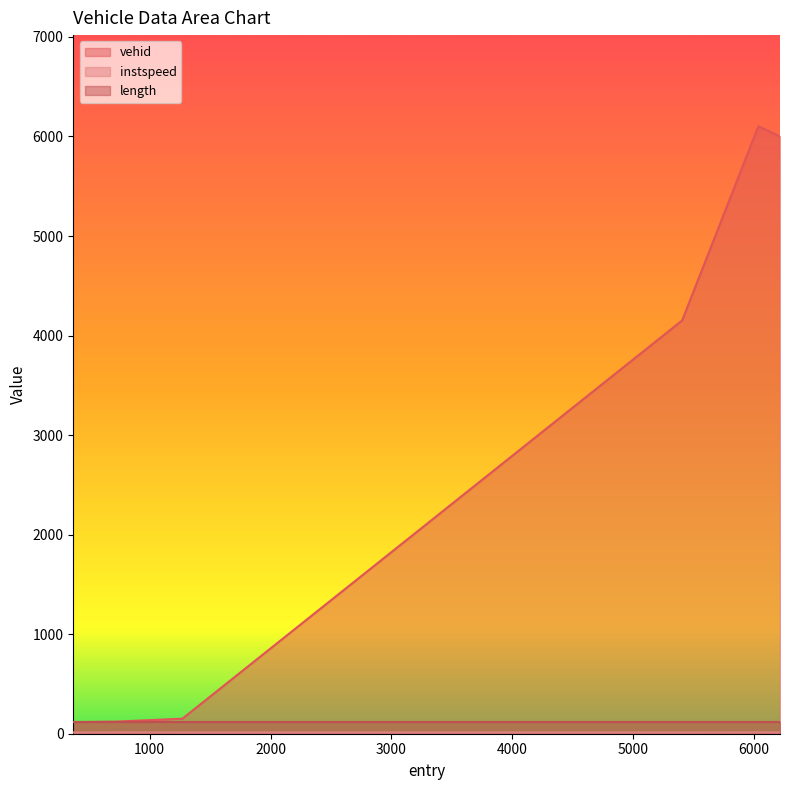

In instspeed, how many points are lower than both neighbors (excluding endpoints)?

1